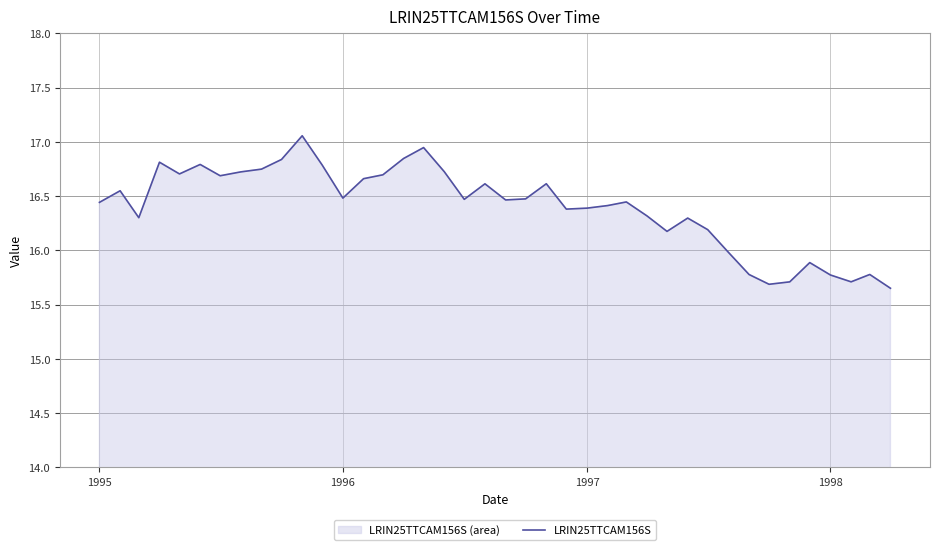

What is the value of the 39th point from the left?

15.8